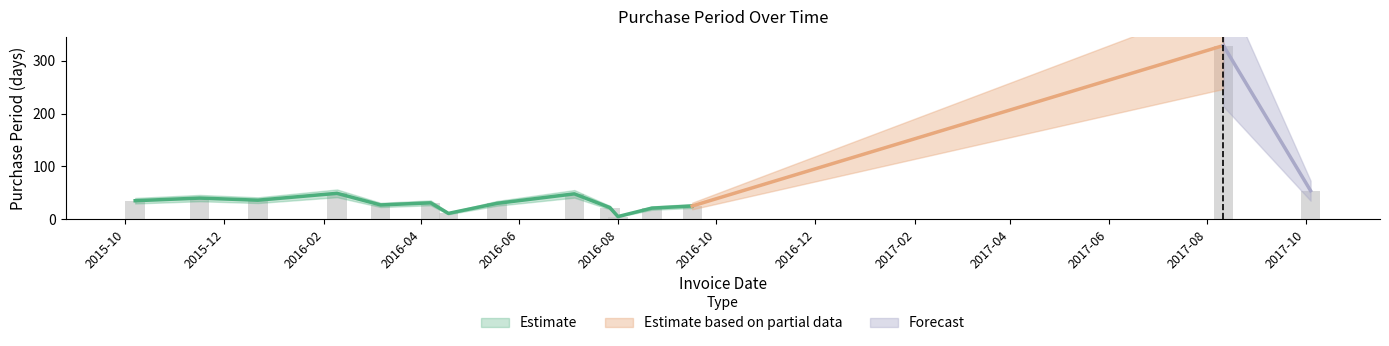

What position from the left is 2016-09-16?

13